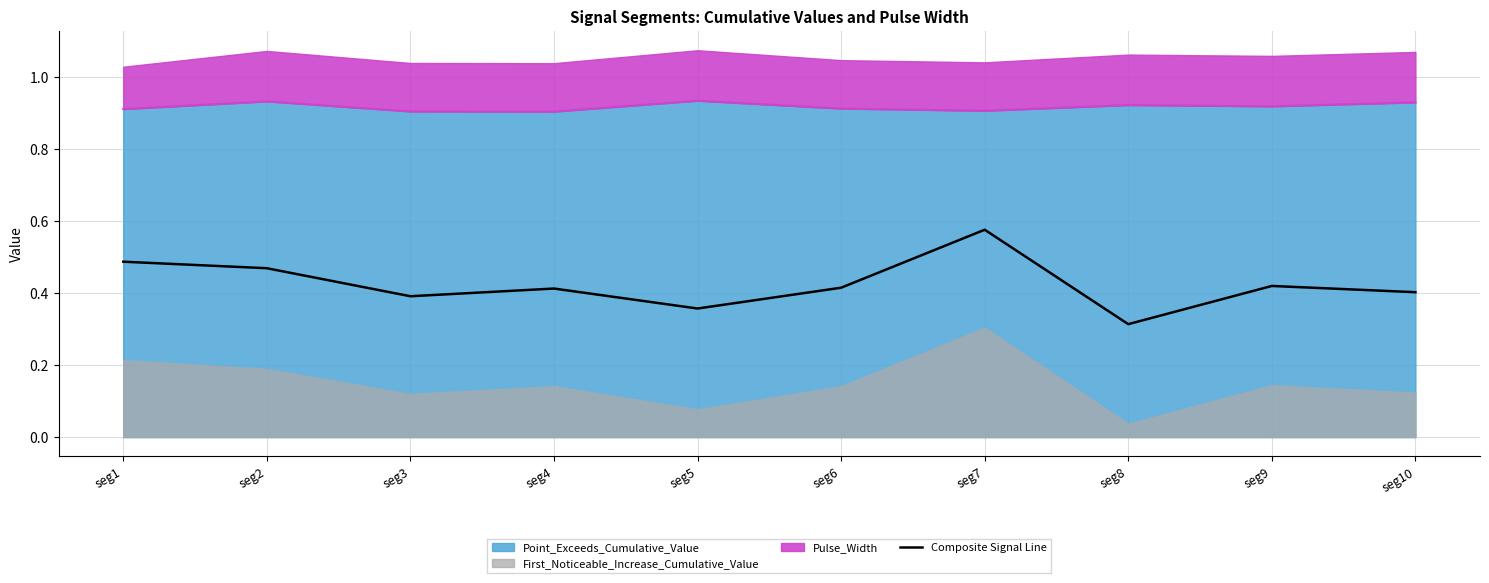

How many points are higher than both their immediate neighbors (excluding endpoints)?

3